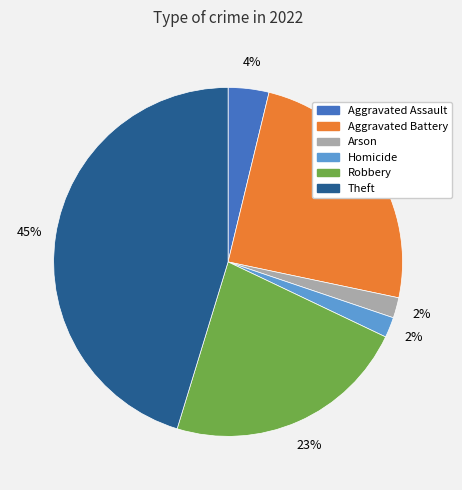

Is there a majority slice in this chart?

No